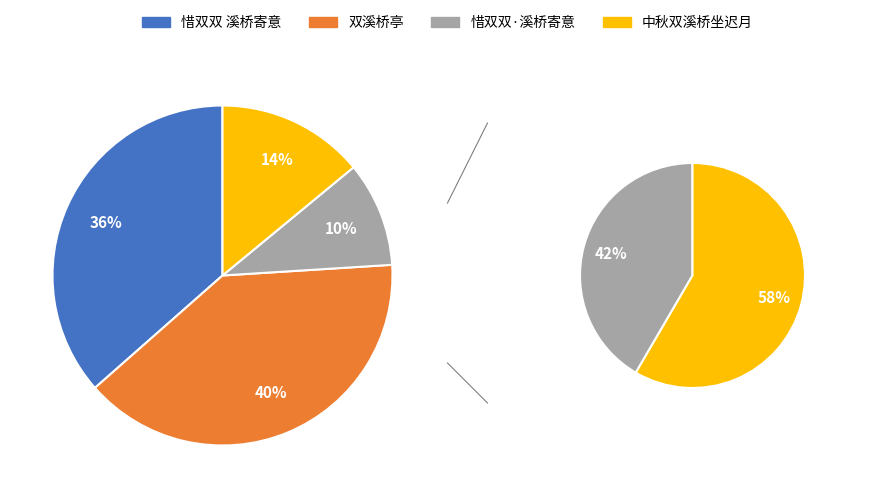

To the nearest percent, what is the difference between the largest and smallest slice percentages?

30%